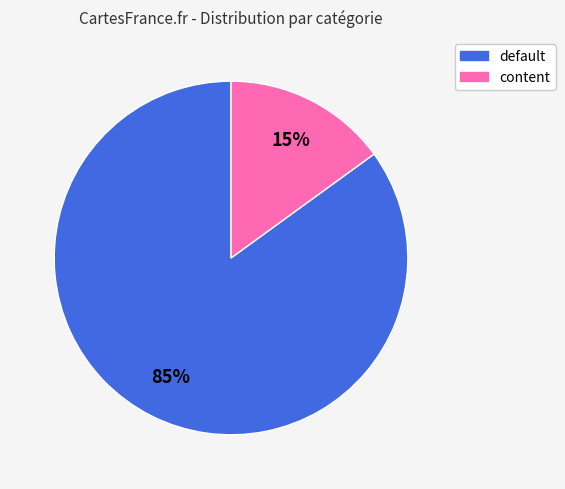

How many slices are in this pie chart?

2